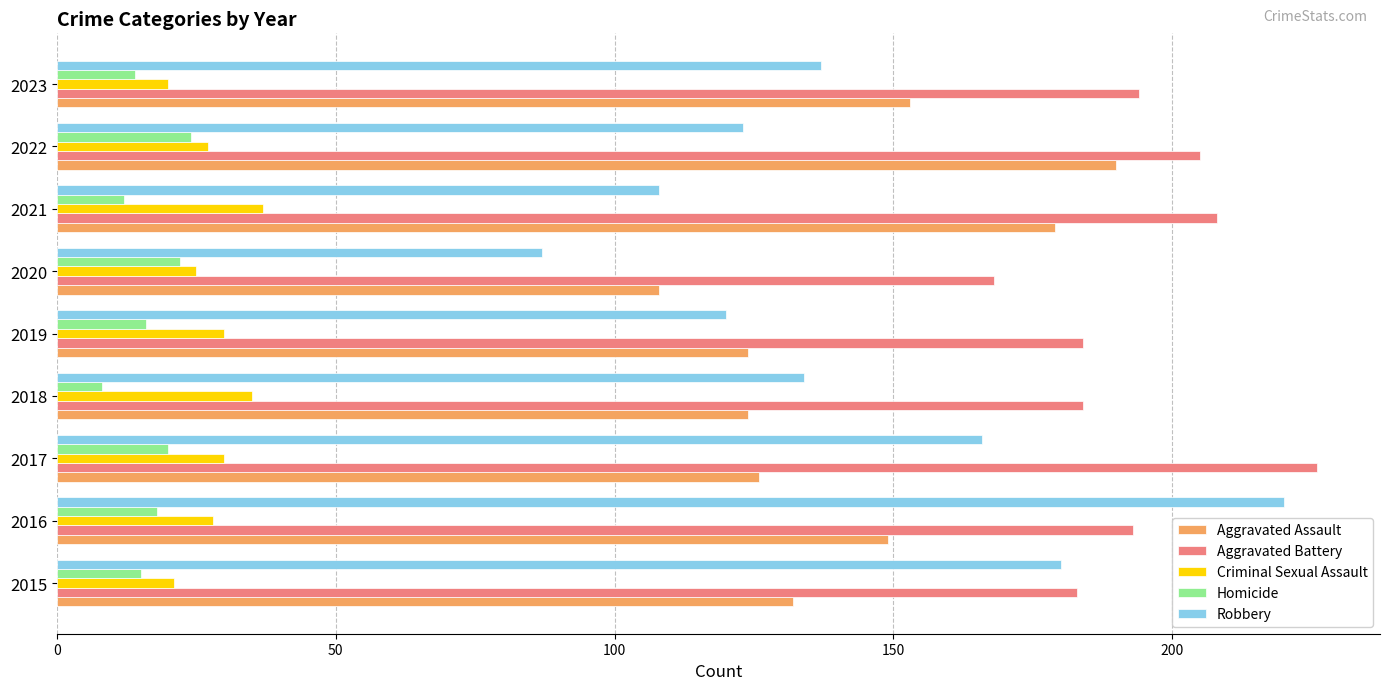

At which category is the sum across all series the highest?

2016